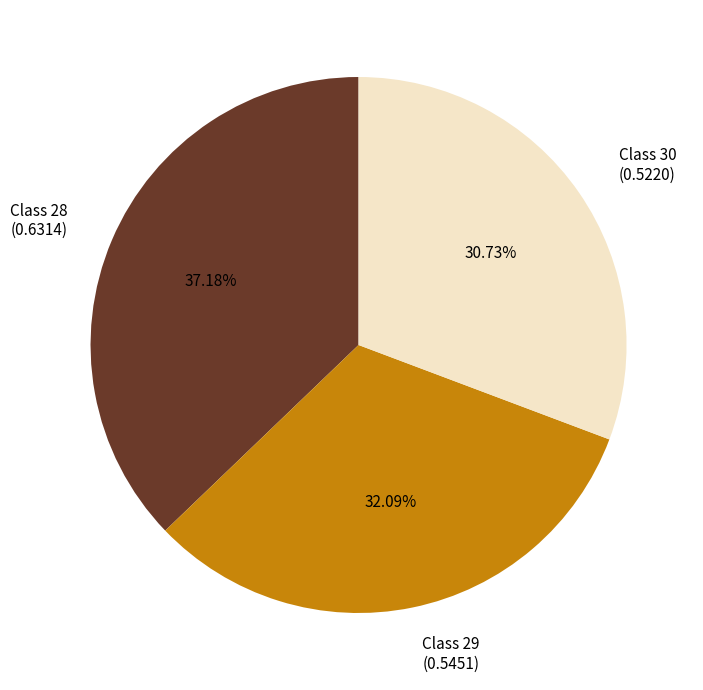

Is there a majority slice in this chart?

No